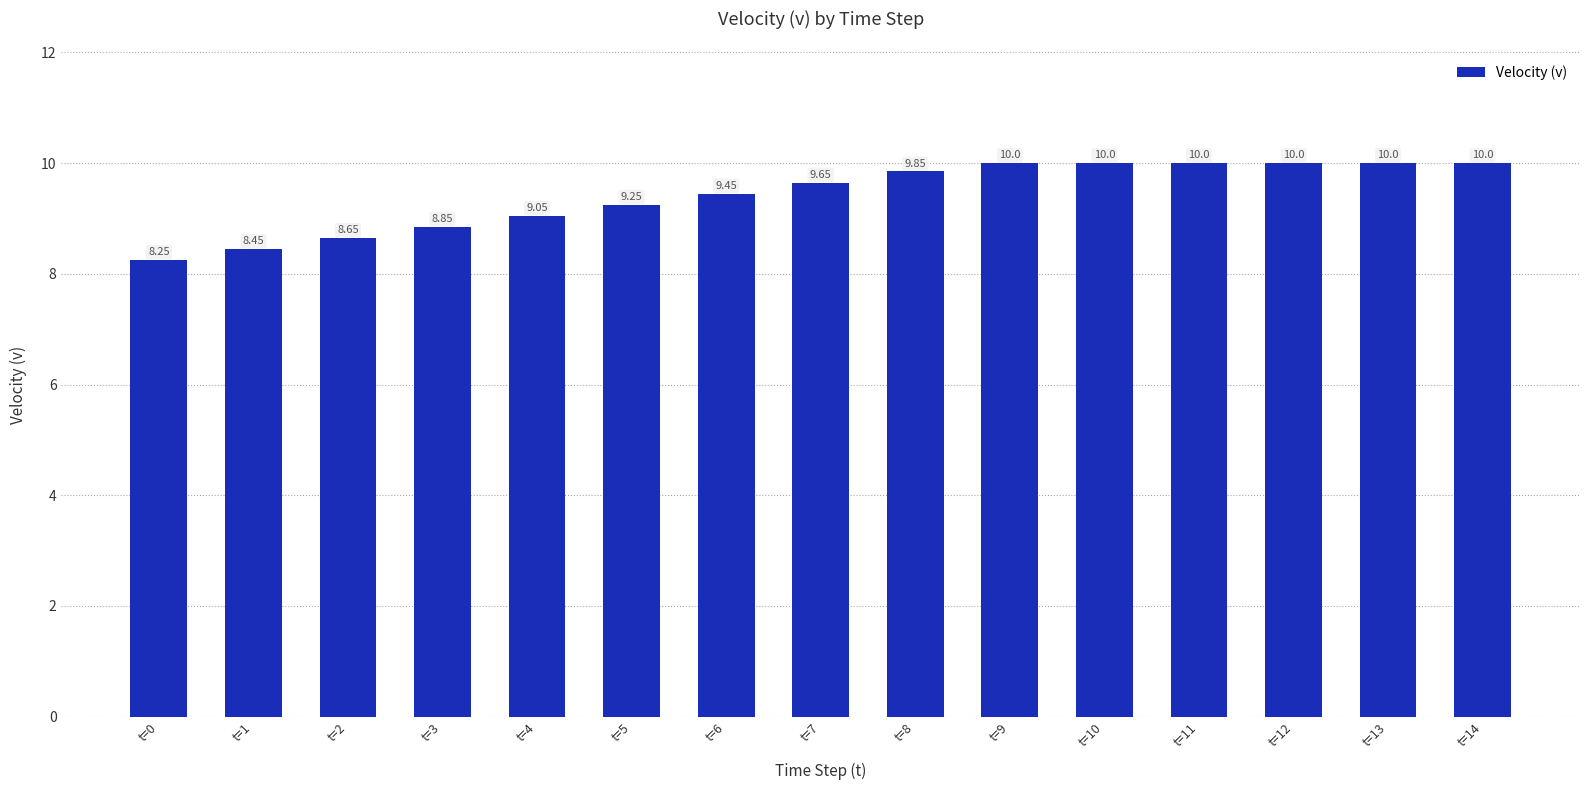

What is the ratio of the value at t=2 to the value at t=1?

1.0